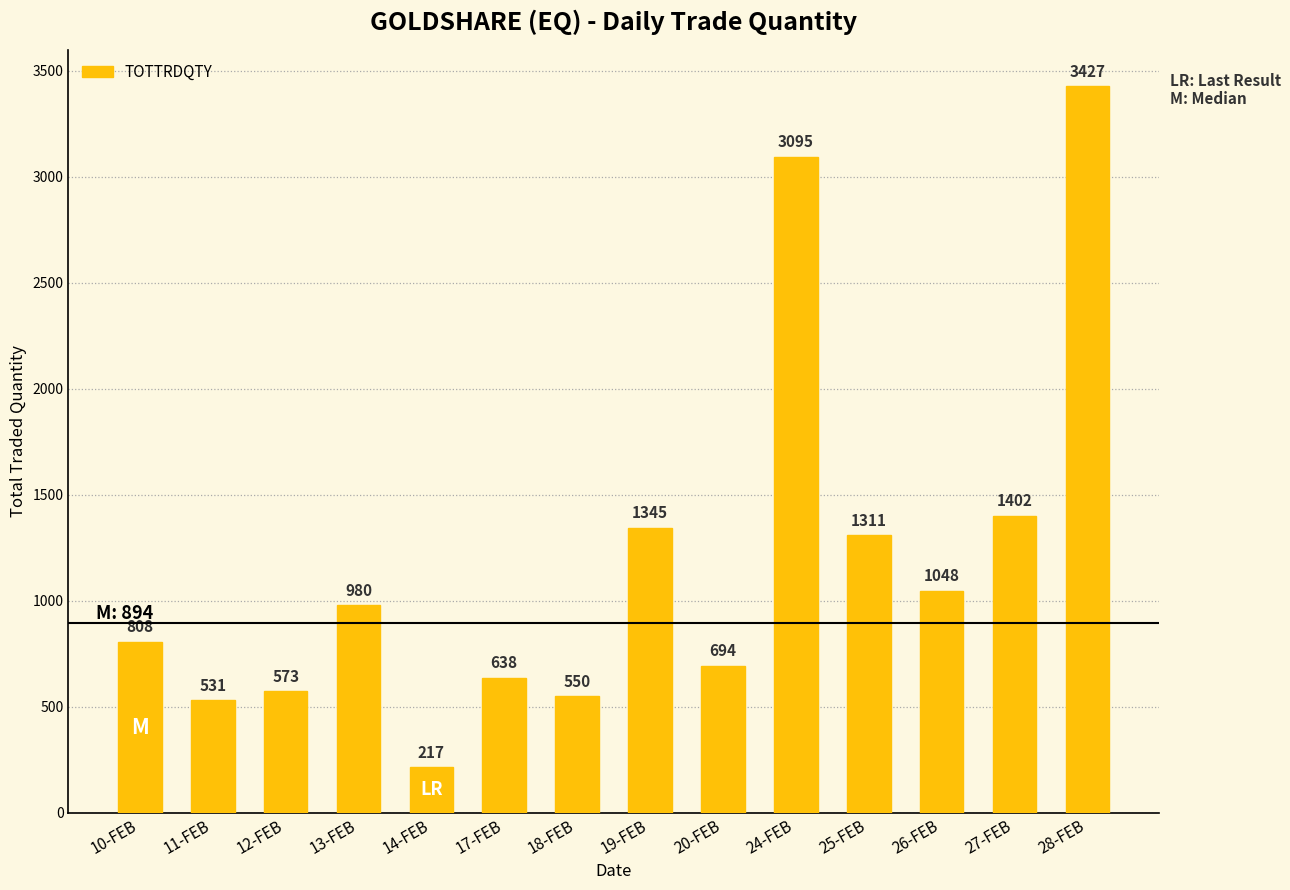

What is the smallest value displayed?

217